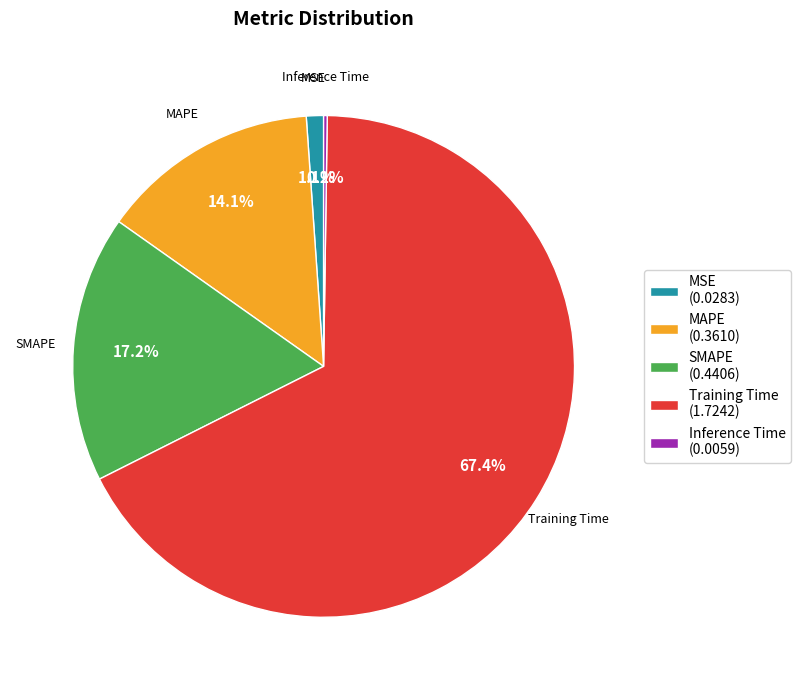

To the nearest percent, what percentage of the pie is MSE?

1%